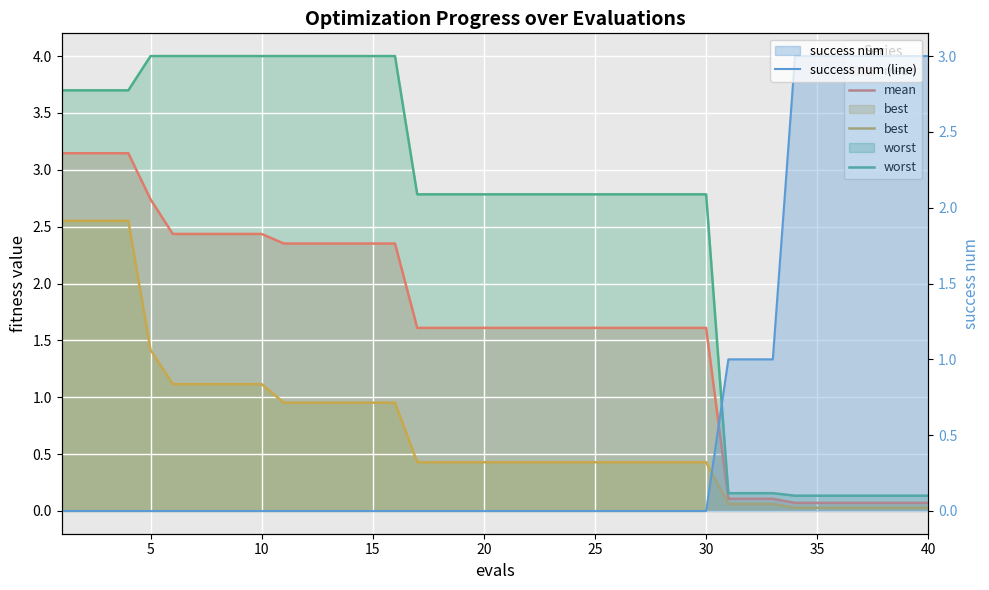

Does the chart display data point markers on the line(s)?

No